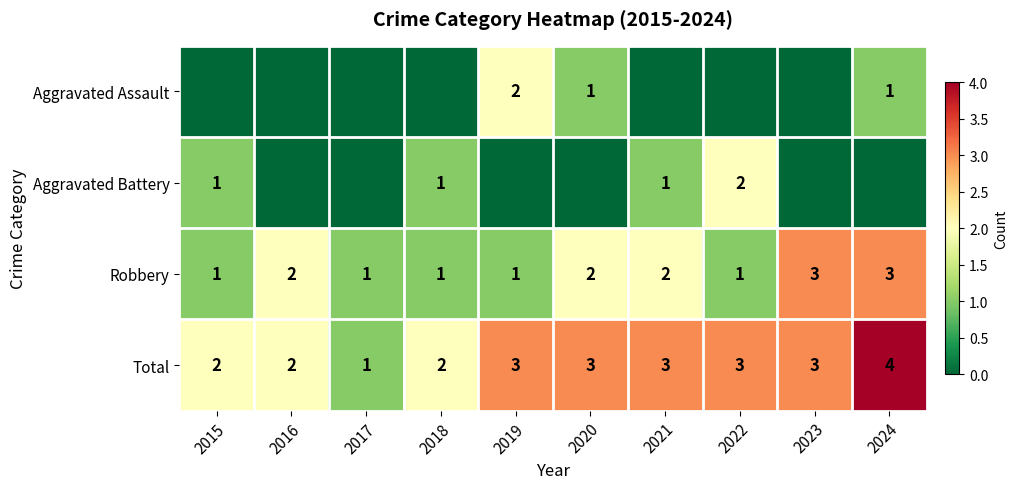

What is the difference between the second highest and second lowest values in the Aggravated Assault series?

1